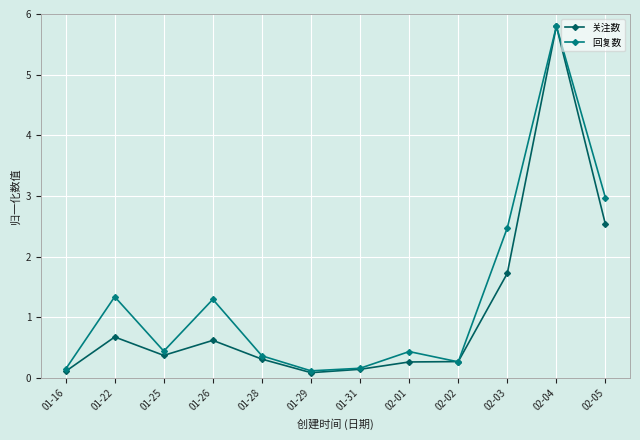

What are all the series names shown in the legend?

关注数, 回复数